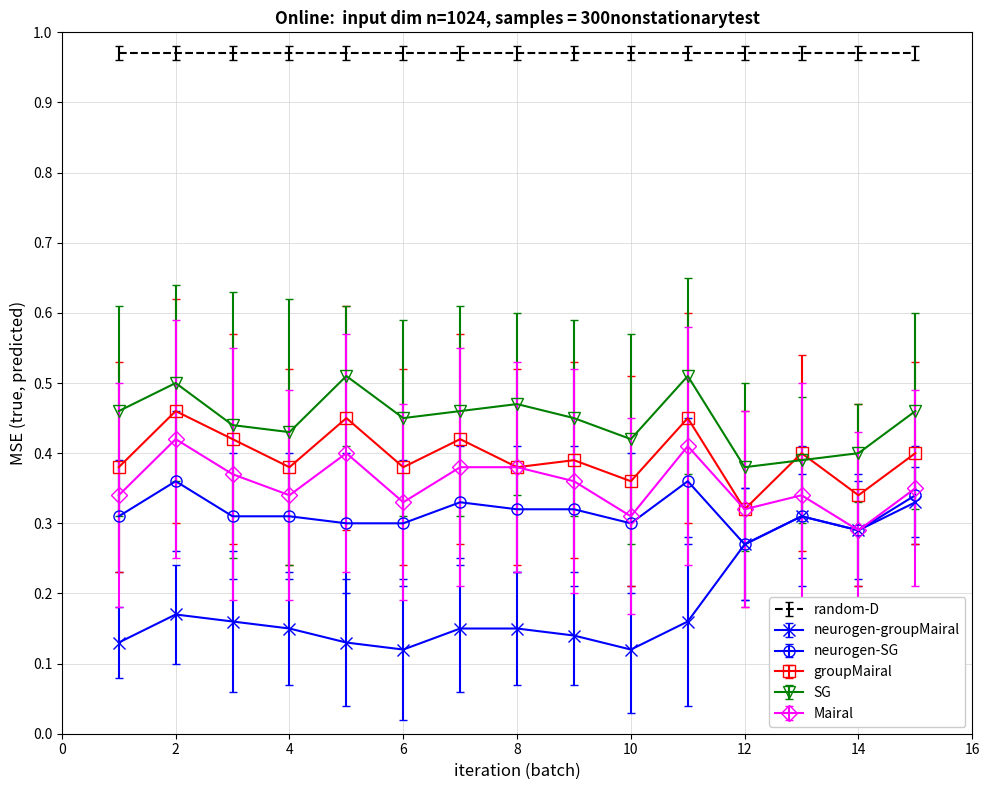

Which series has the widest spread of values?

neurogen-groupMairal